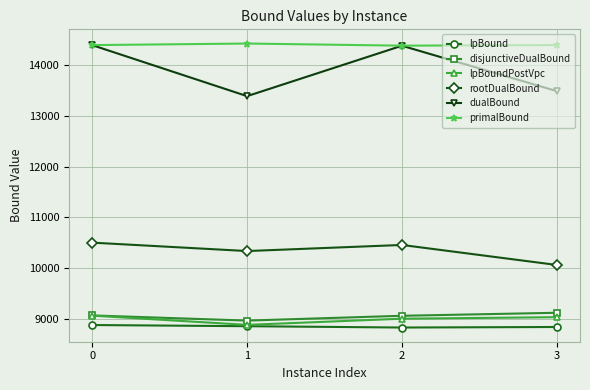

True or false: dualBound and lpBoundPostVpc cross at least once.

False